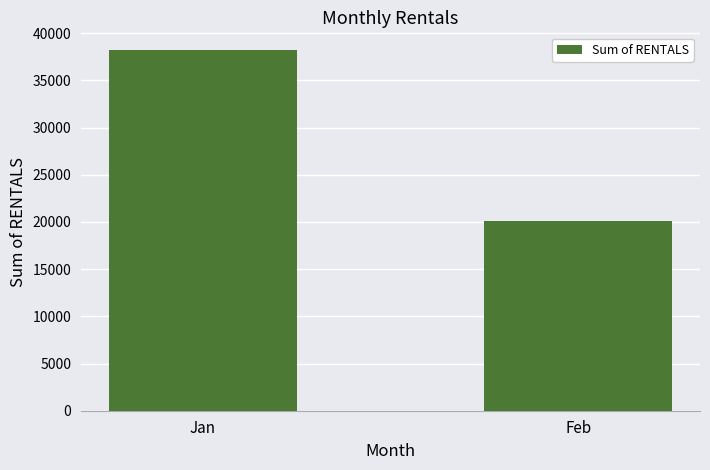

What is the average value?

29152